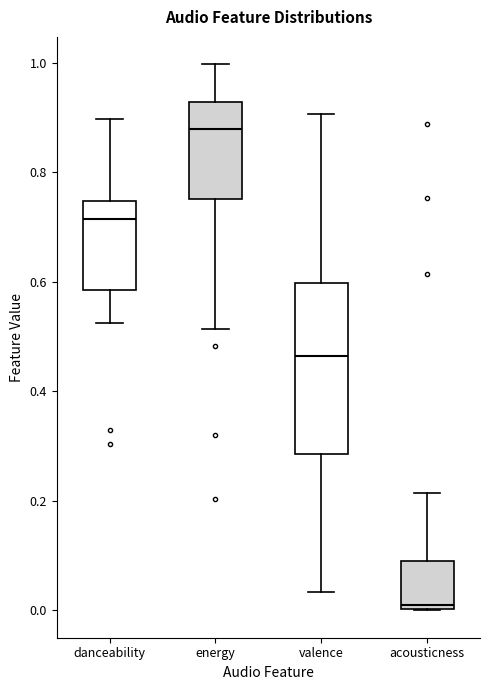

Which box's median line is the highest?

energy